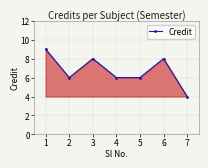

How many categories are shown in the chart?

7